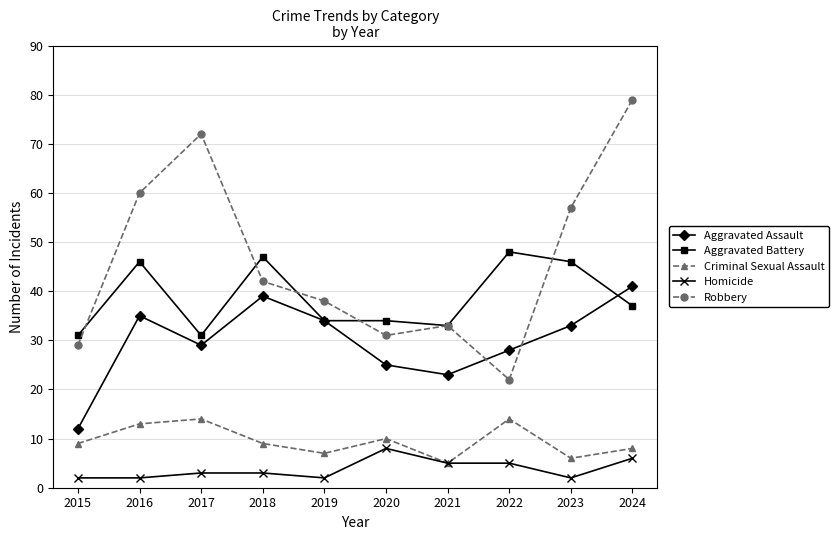

What is the difference between the maximum and second lowest values in the Homicide series?

6